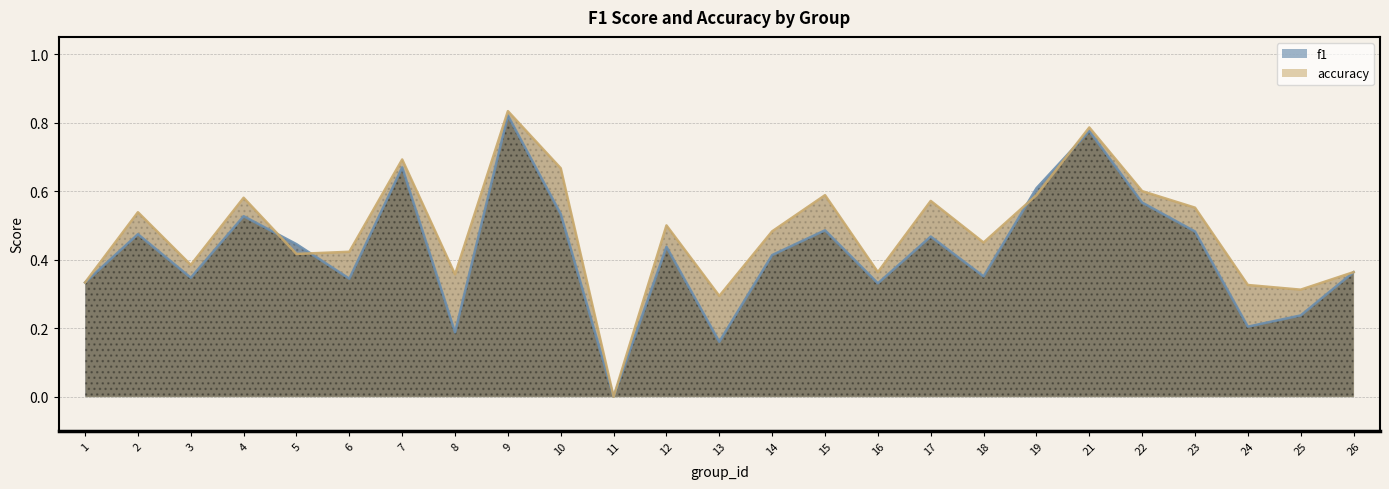

True or false: f1 has more than 2 interior local peaks.

True